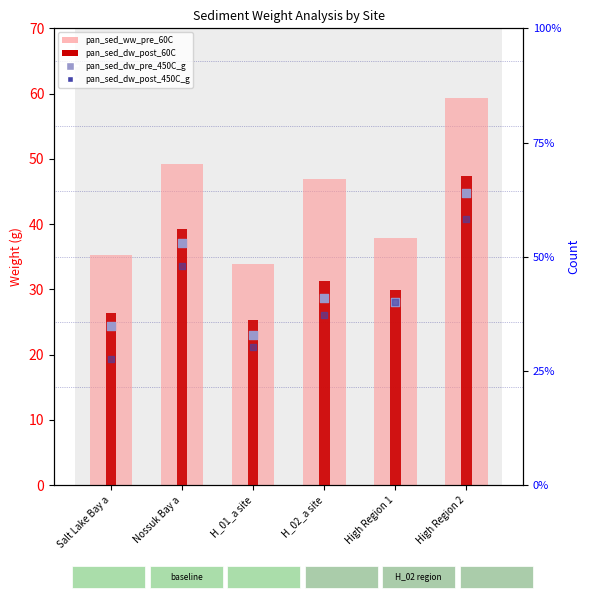

At how many categories does at least one series exceed 40?

3